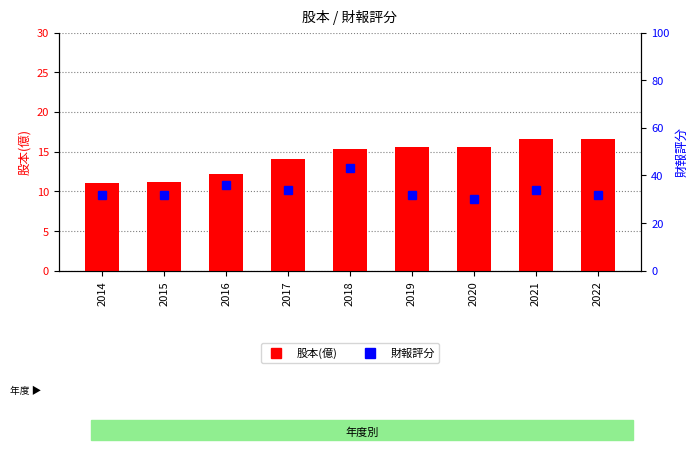

What is the difference between the maximum and minimum values in the 財報評分 series?

13.0